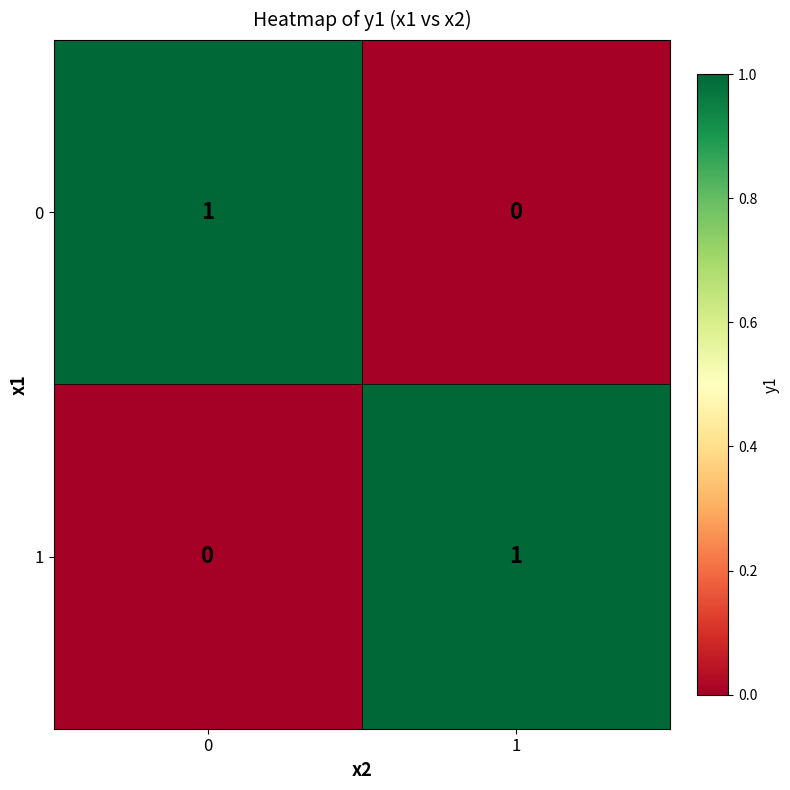

How many series are shown in this chart?

2